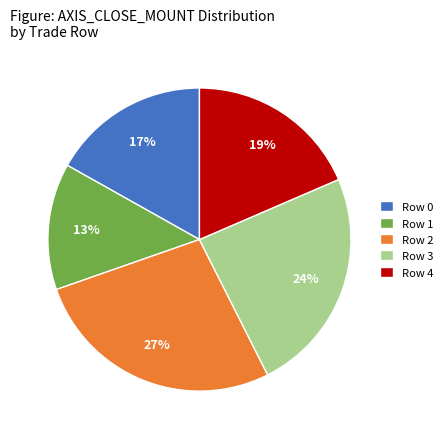

Is there a majority slice in this chart?

No